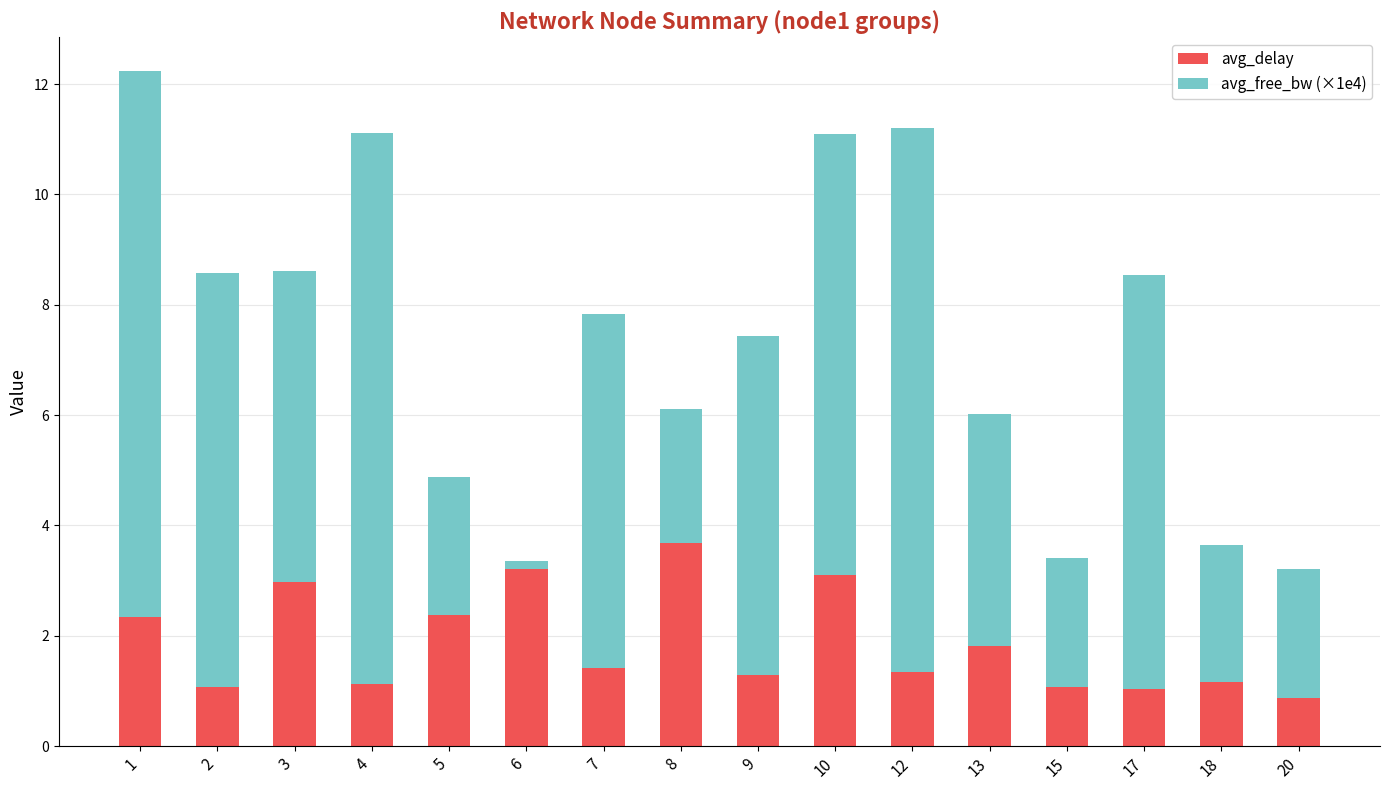

What is the total value across all series at 8?

6.1